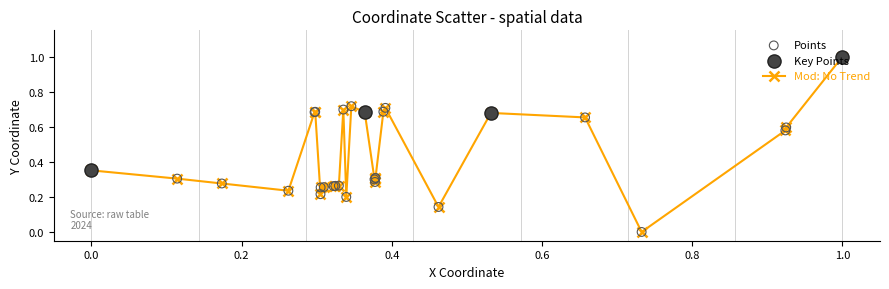

What is the difference between the maximum and minimum values?

1.0